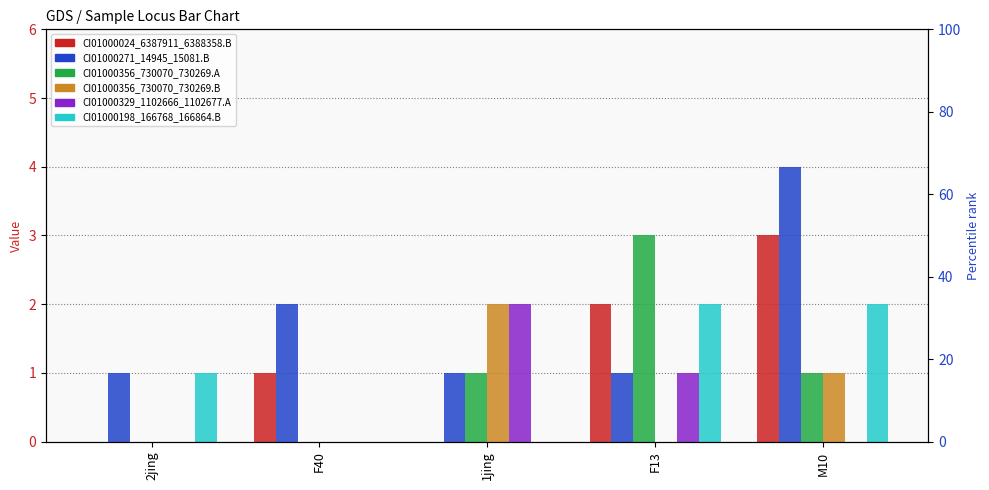

What is the value of the CI01000024_6387911_6388358.B bar at the 5th from the left?

3